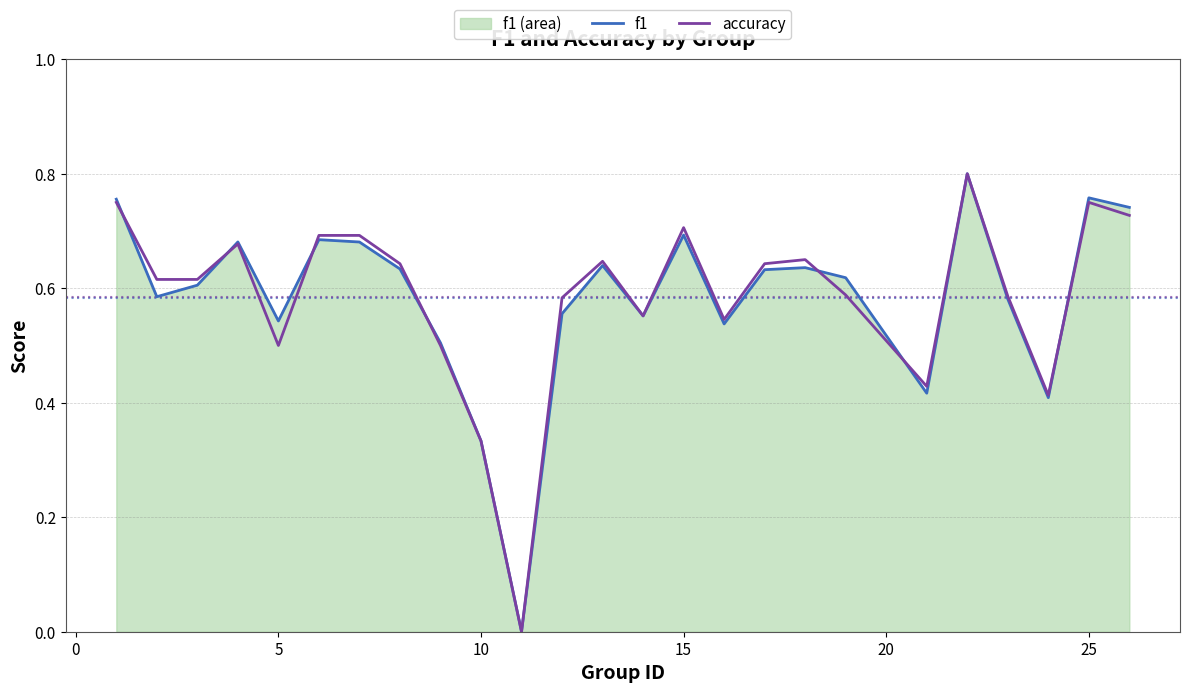

True or false: f1 and accuracy cross at least once.

True